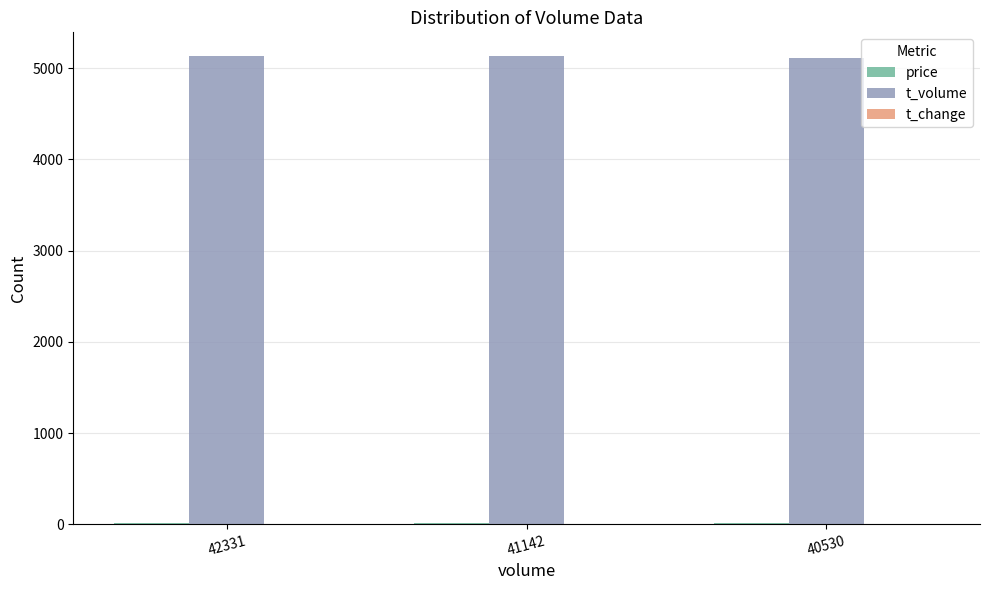

Which series has the largest total across all categories?

t_volume